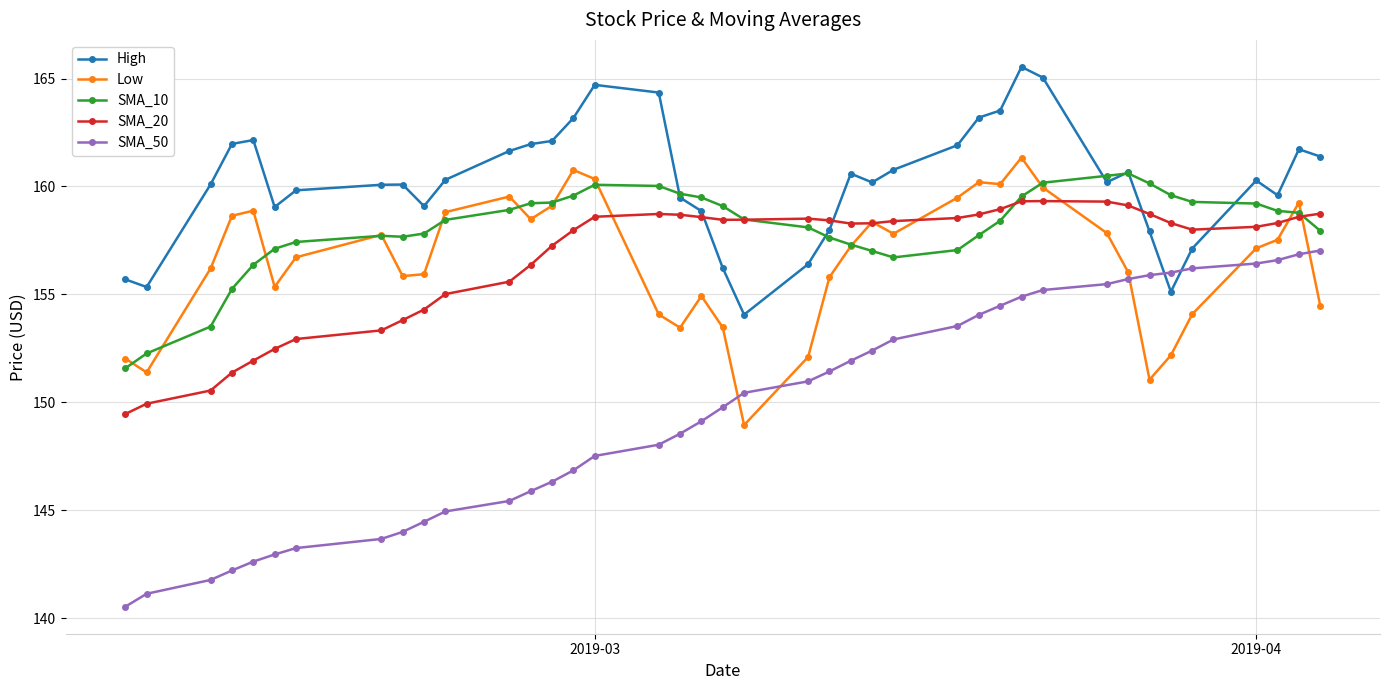

Count the number of categories in the chart.

40